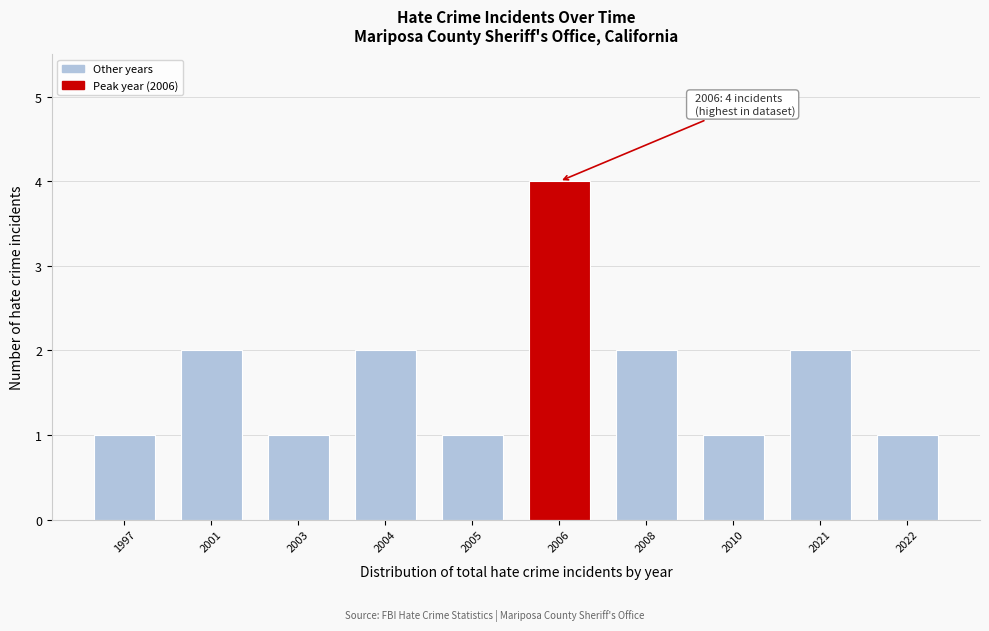

Reading right to left, what are all the values shown in this chart?

1	2	1	2	4	1	2	1	2	1